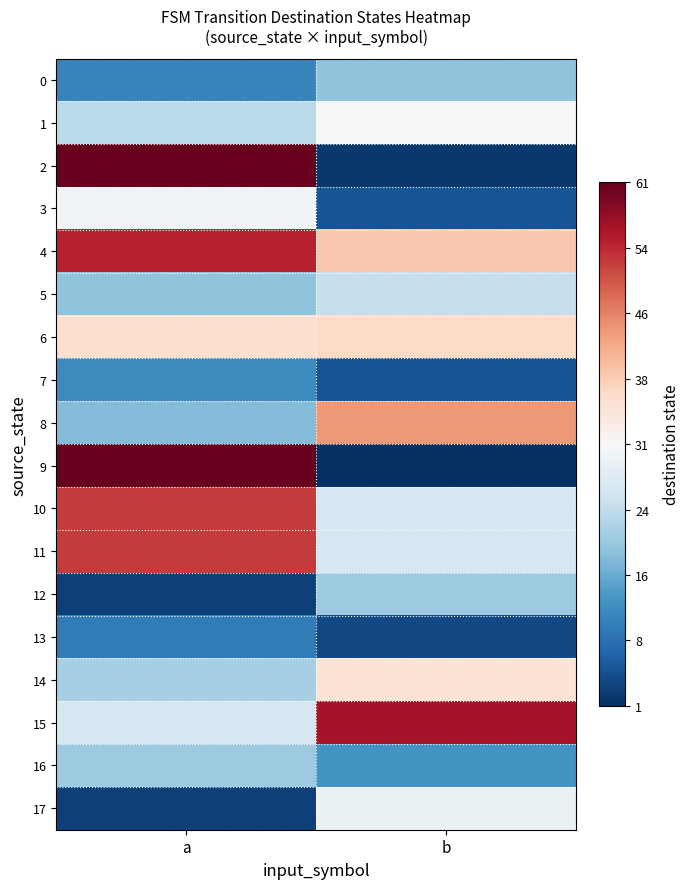

How many data points does each series have?

2